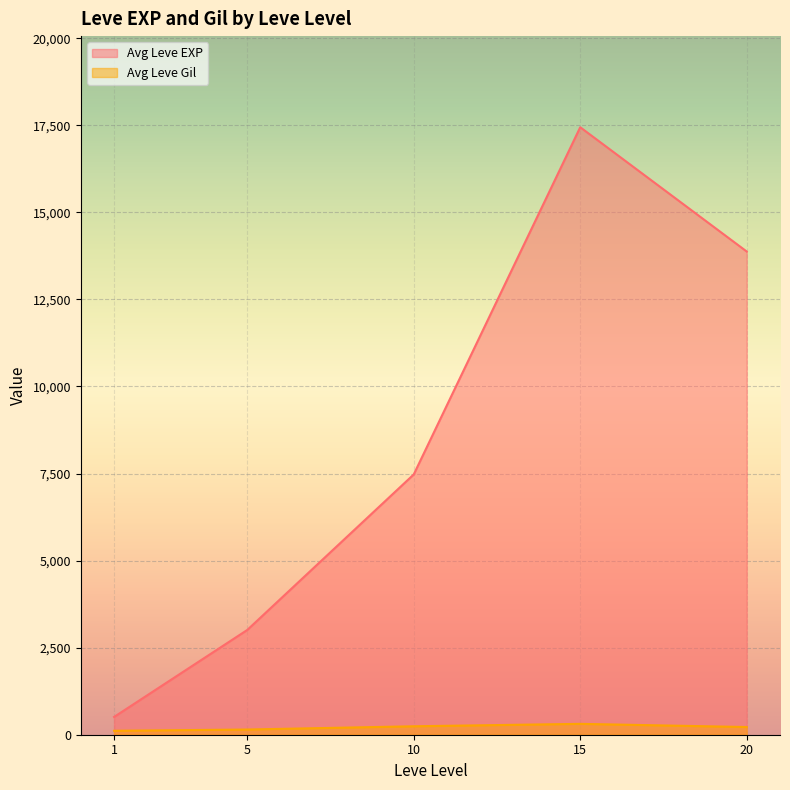

What is the difference between the highest and lowest values at 10?

7232.5